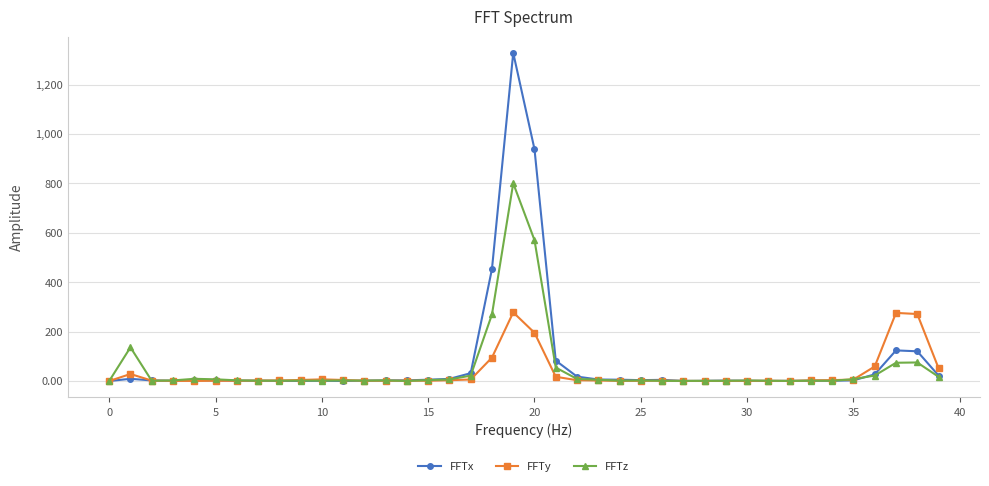

What is the value of the FFTx point at the 18th from the left?

31.7